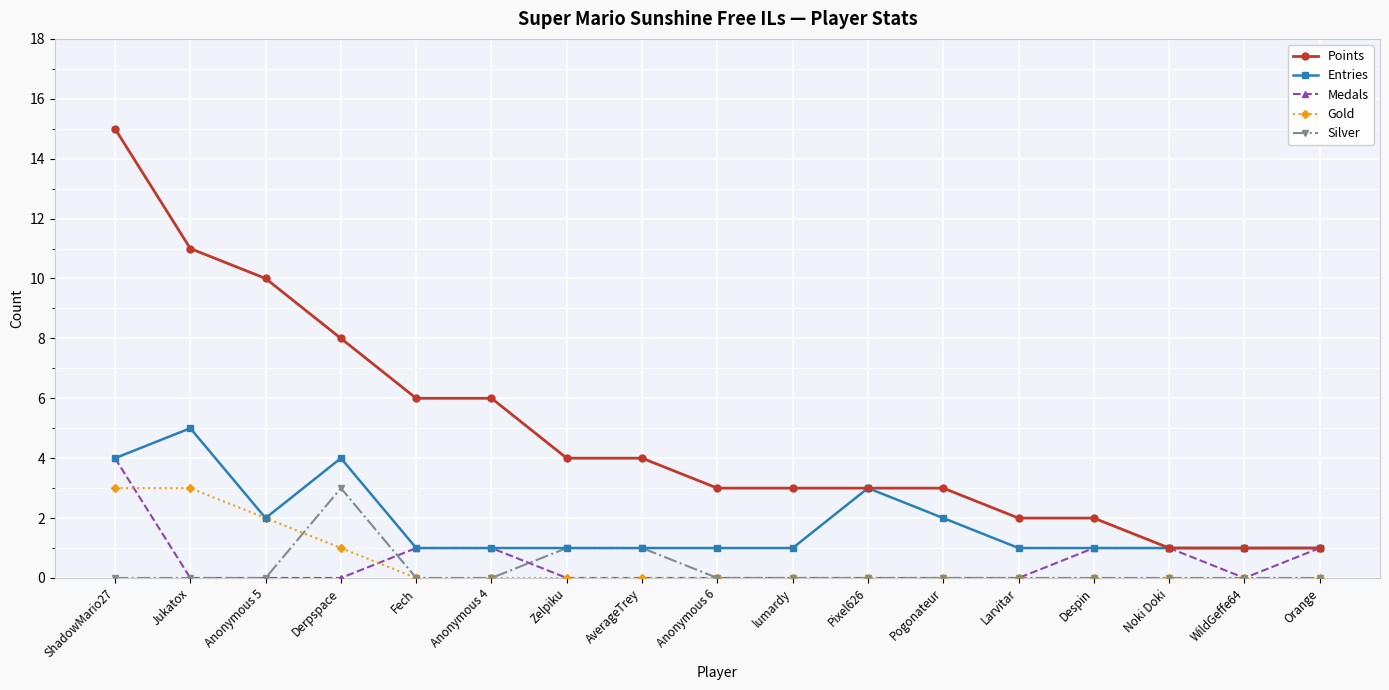

True or false: Points and Gold intersect in this chart.

False